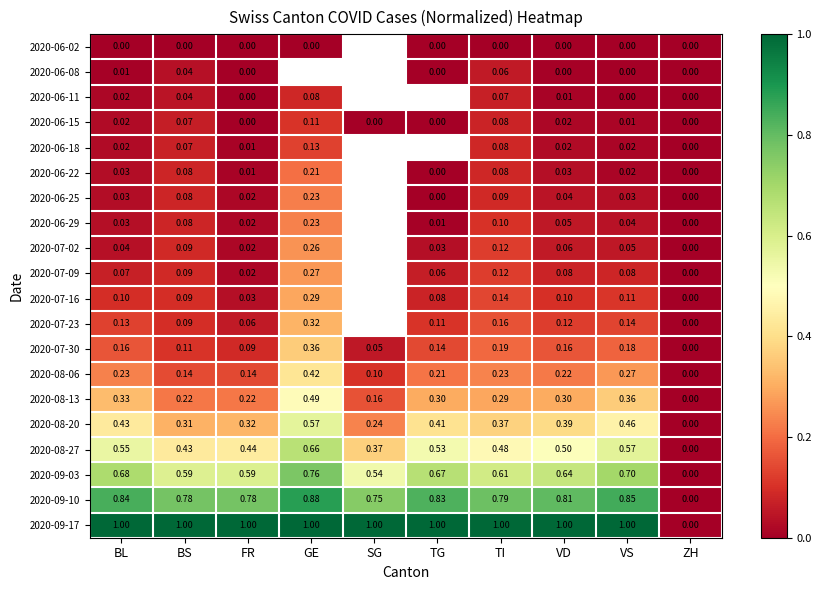

Count the 2020-08-20 values in the range 0 to 1.

10